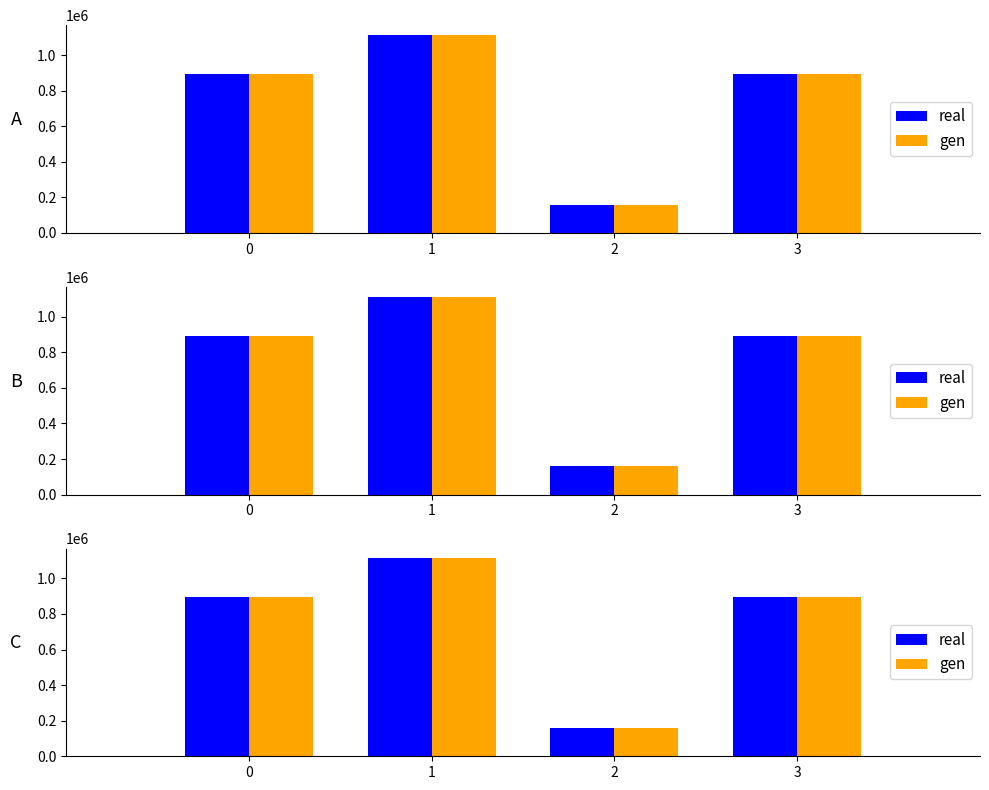

Reading right to left, transcribe all the data shown in this chart.

real: 3=893788	2=159600	1=1112317	0=893787
gen: 3=893788	2=159600	1=1112317	0=893787